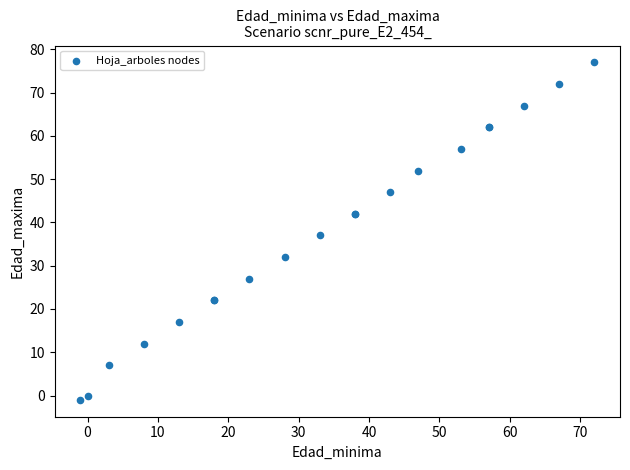

What Y value in the scatter plot is closest to 38?

37